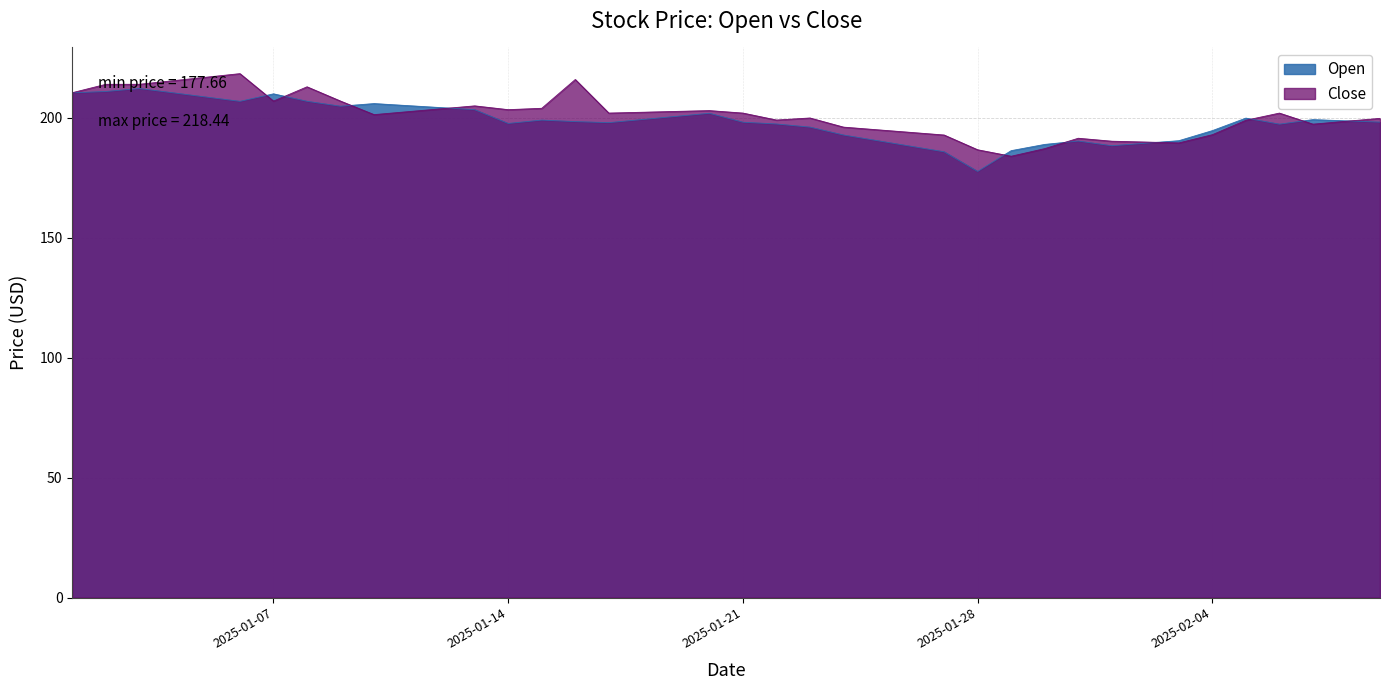

What is the label of the 39th point from the left?

2025-02-08